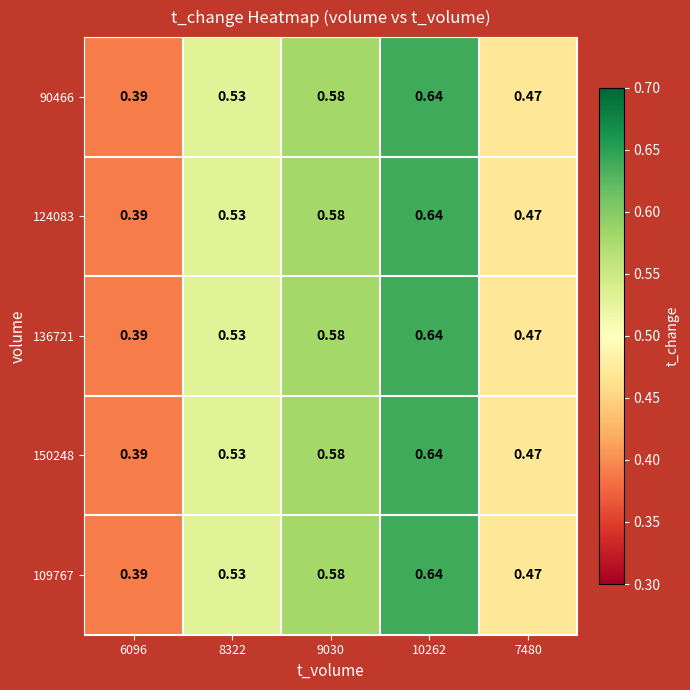

Is the value of 136721 at 10262 greater than the value of 109767 at 8322?

Yes